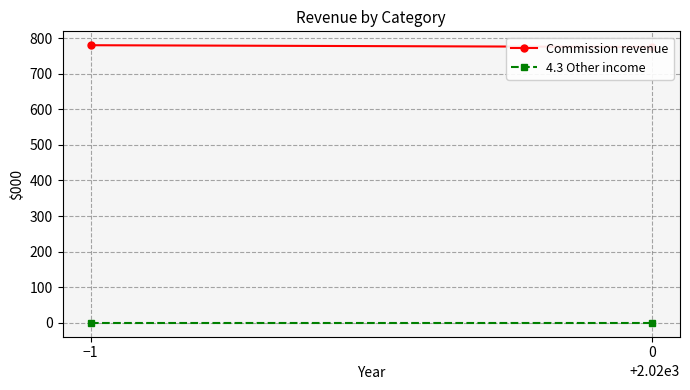

Which series has the largest total across all categories?

Commission revenue